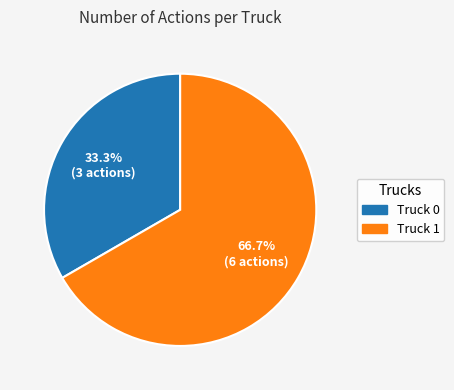

Does Truck 0 represent more than half of the total?

No